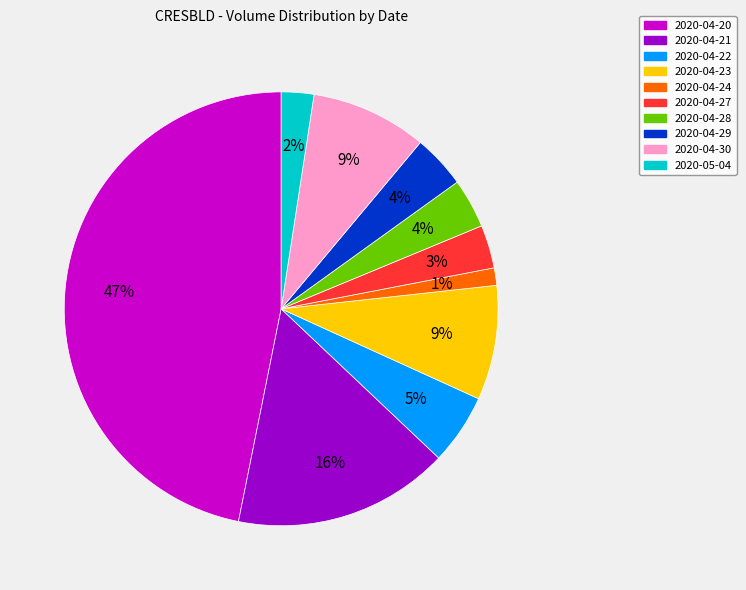

Does 2020-04-22 represent more than half of the total?

No